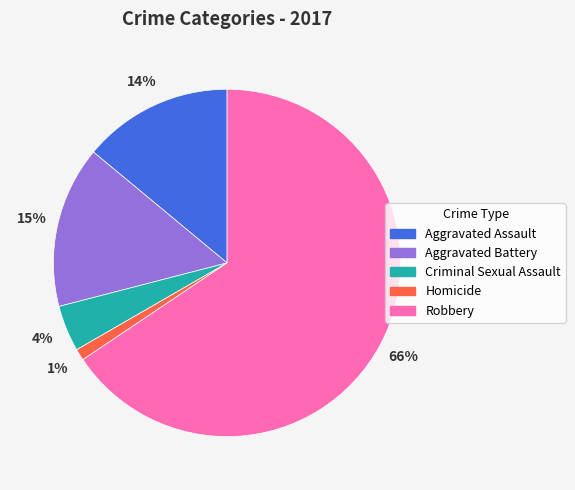

Which has a higher value, Aggravated Assault or Homicide?

Aggravated Assault